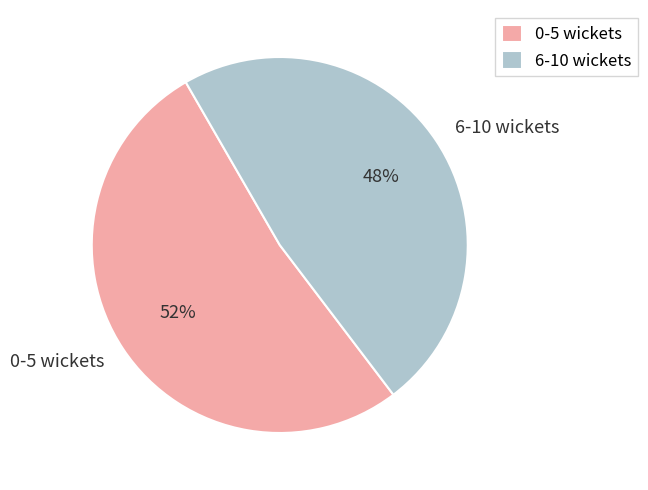

Count the number of slices in the pie.

2